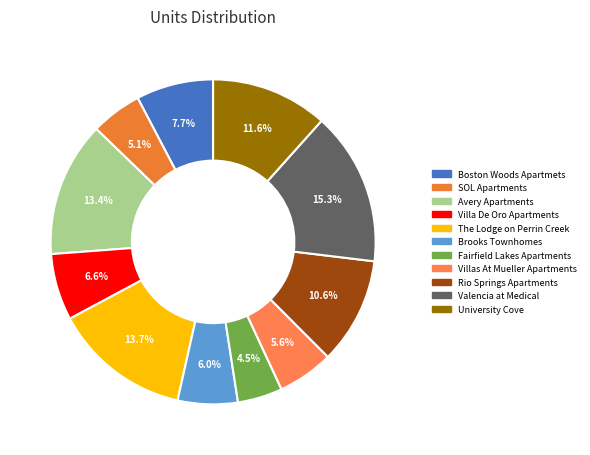

The Villa De Oro Apartments slice represents 12% of the pie. True or false?

False